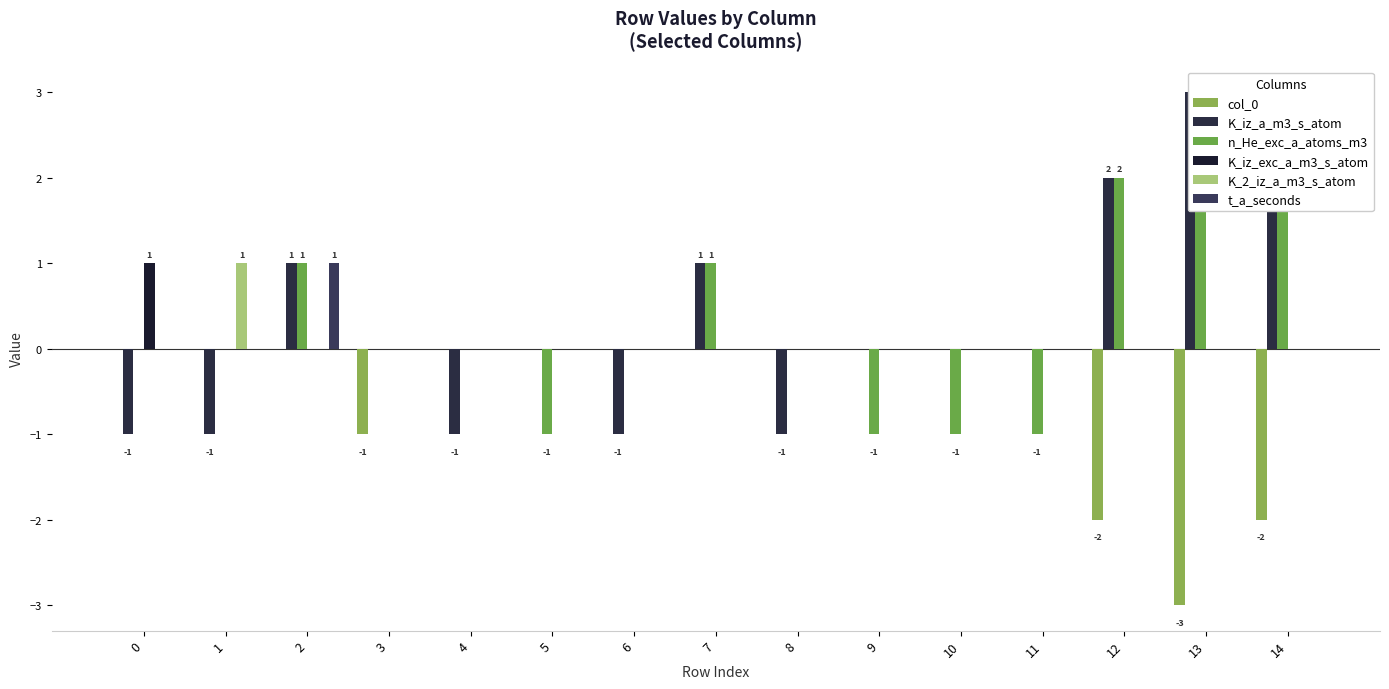

Between 2 and 0, which is larger?

2